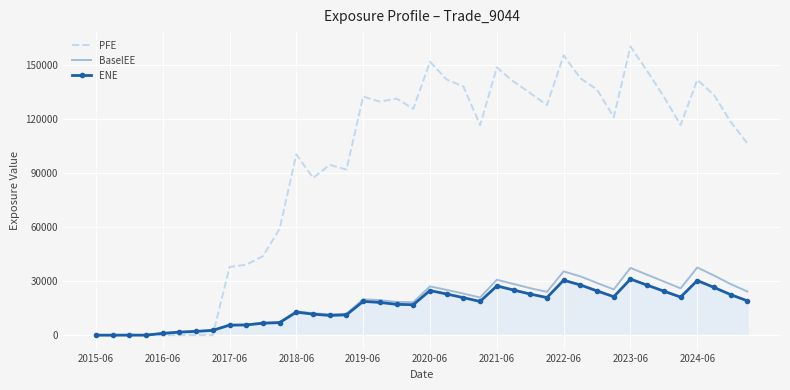

Which series has the widest spread of values?

PFE